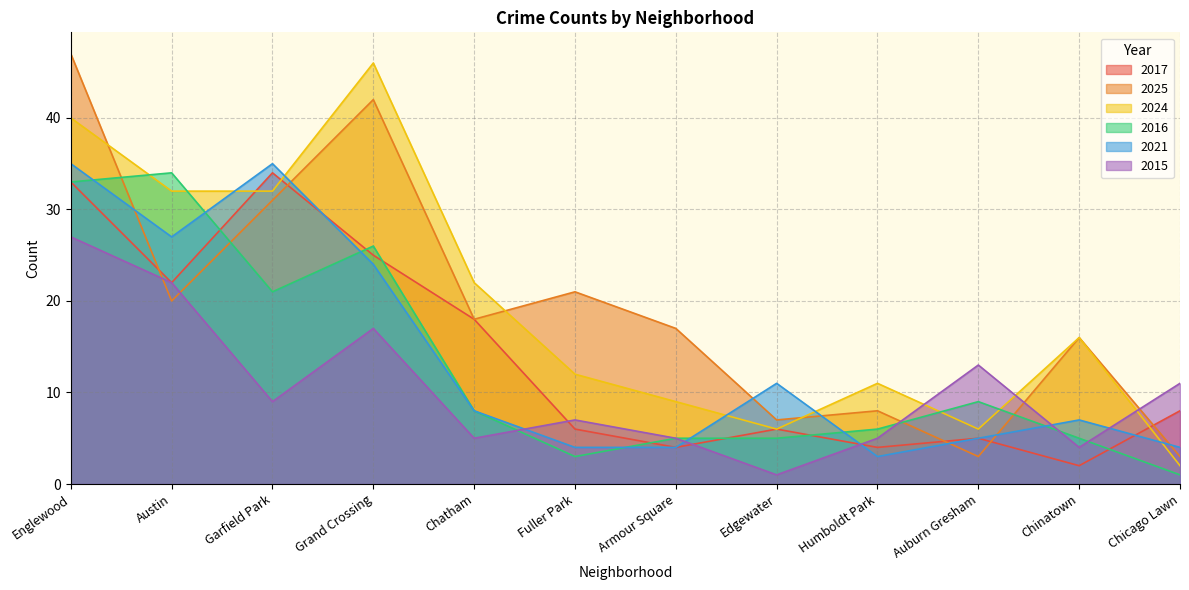

Which series changed the most between Austin and Chatham?

2016